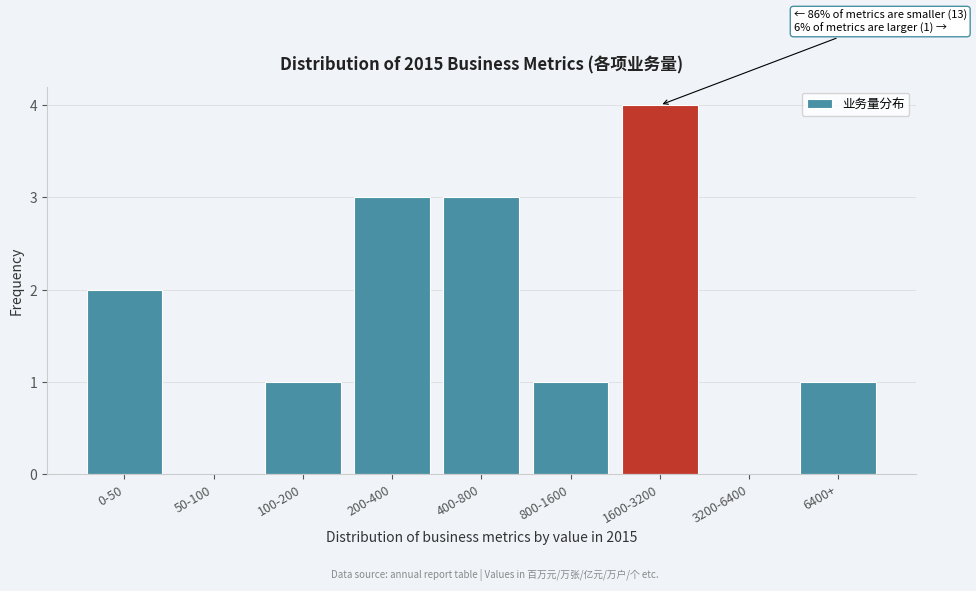

Reading left to right, extract all data points from this chart.

0-50=2	50-100=0	100-200=1	200-400=3	400-800=3	800-1600=1	1600-3200=4	3200-6400=0	6400+=1